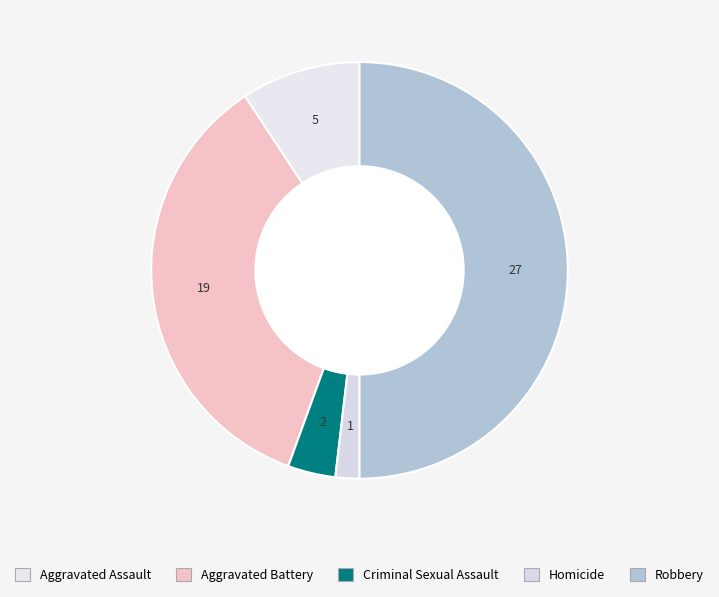

Which category has the biggest portion of the pie?

Robbery